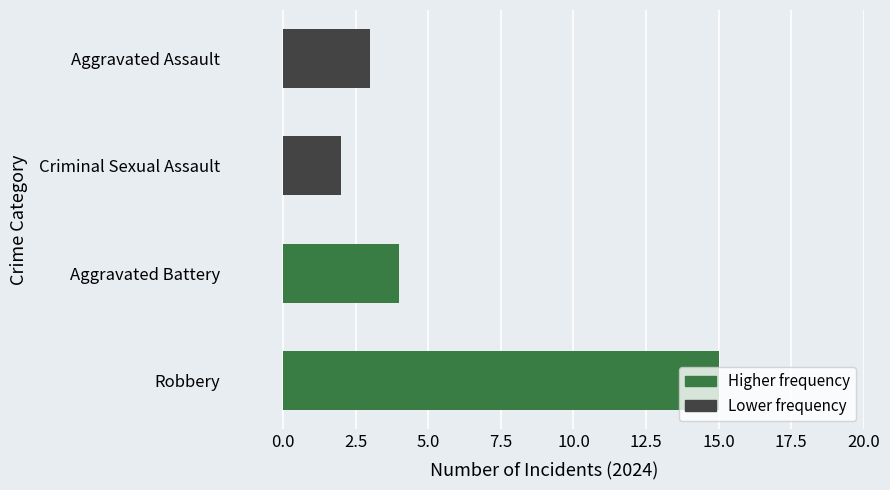

Which has a higher value, Criminal Sexual Assault or Aggravated Assault?

Aggravated Assault